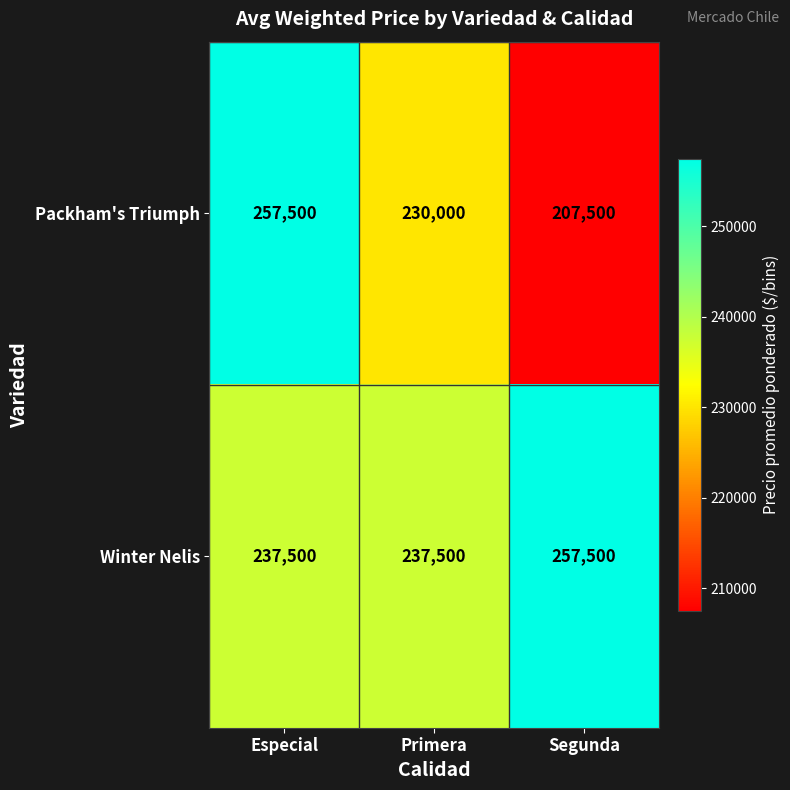

Count the number of data series in this chart.

2